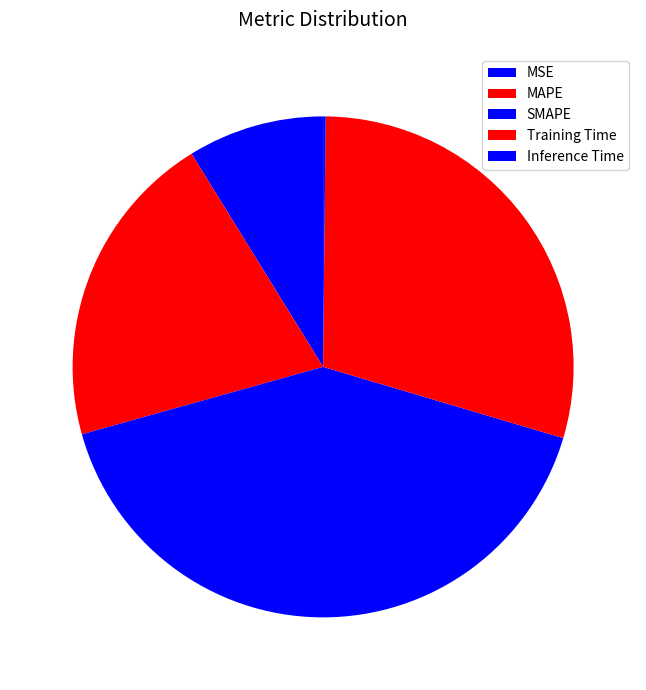

Does any single category account for the majority?

No